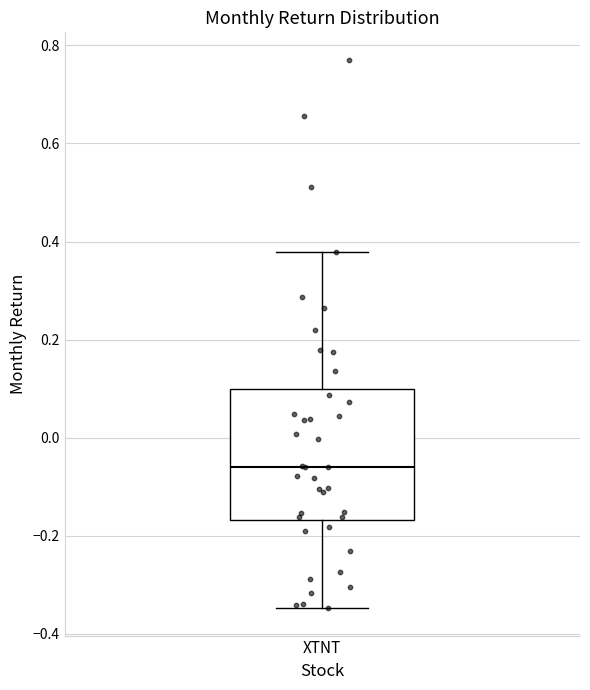

Read this box plot against the y-axis: the position of the median line, the range covered by the box, and the ends of both whiskers. The values are not printed on the chart, so give them approximately, as read against the axis.

median -0.06, box -0.16 to 0.10, whiskers -0.34 to 0.38